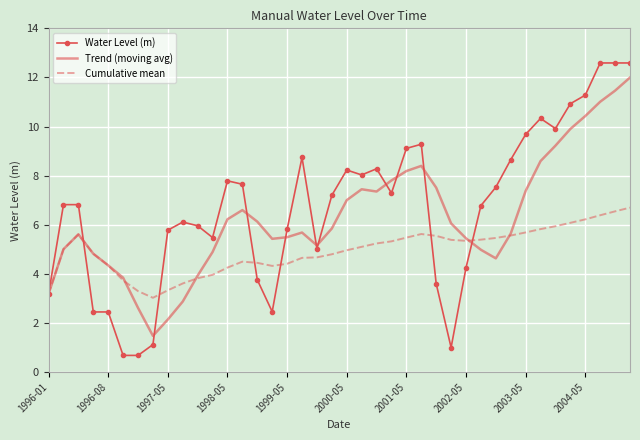

What is the lowest value of the Trend (moving avg) series?

1.5